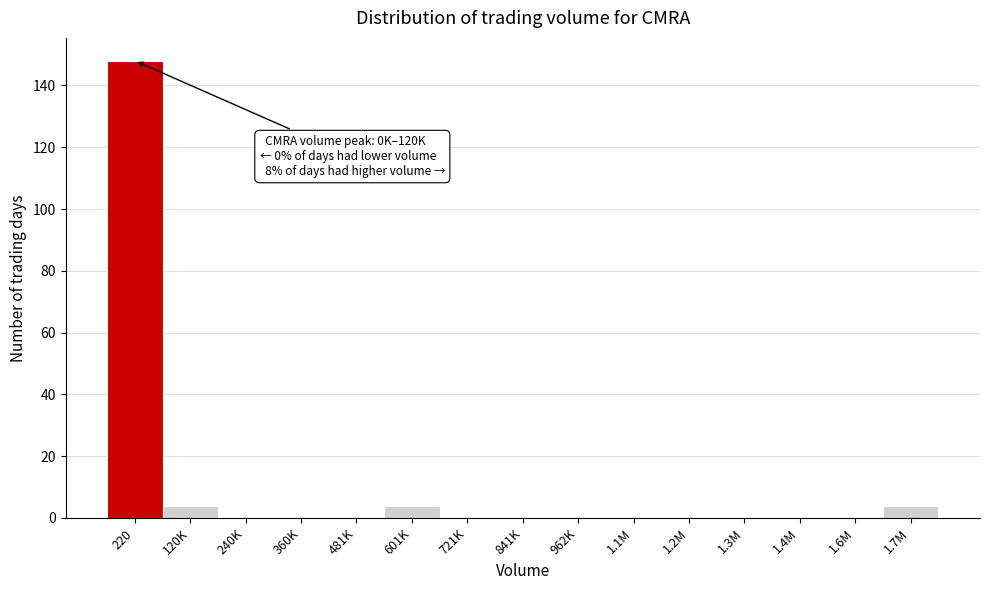

Reading left to right, list all the values displayed in this chart.

220=148	120K=4	240K=0	360K=0	481K=0	601K=4	721K=0	841K=0	962K=0	1.1M=0	1.2M=0	1.3M=0	1.4M=0	1.6M=0	1.7M=4